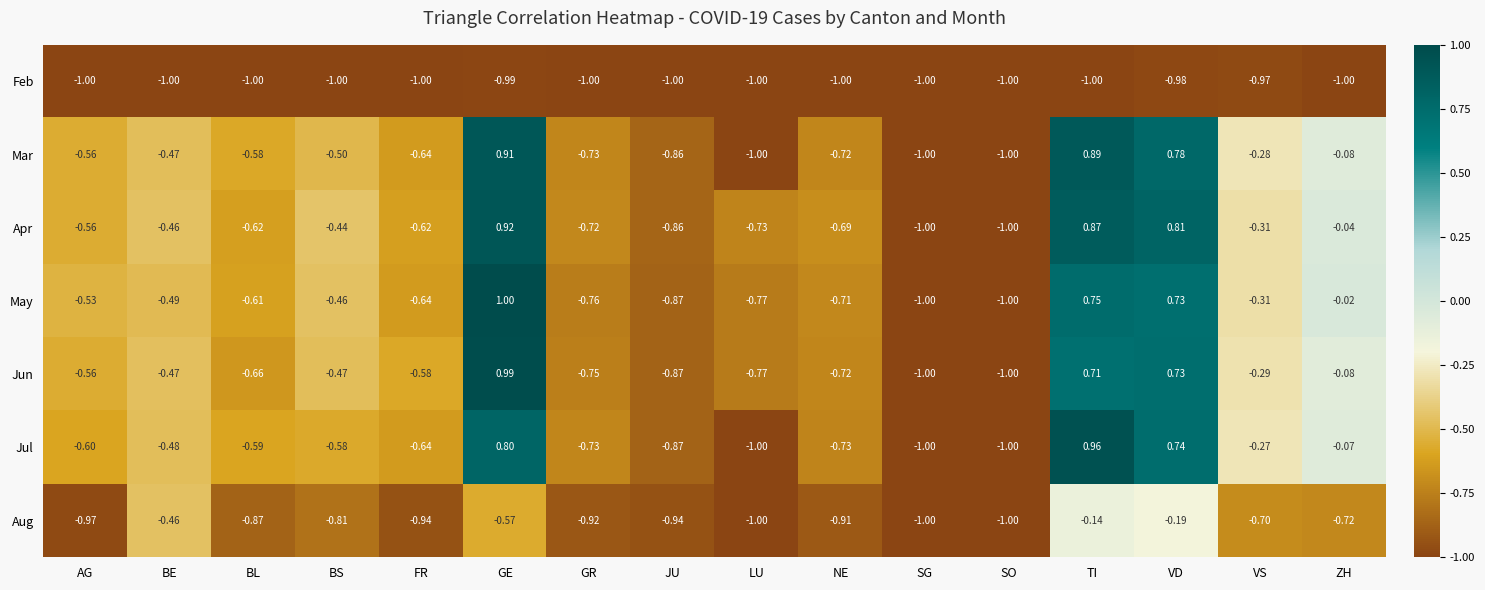

Which label corresponds to the largest value in the chart?

GE